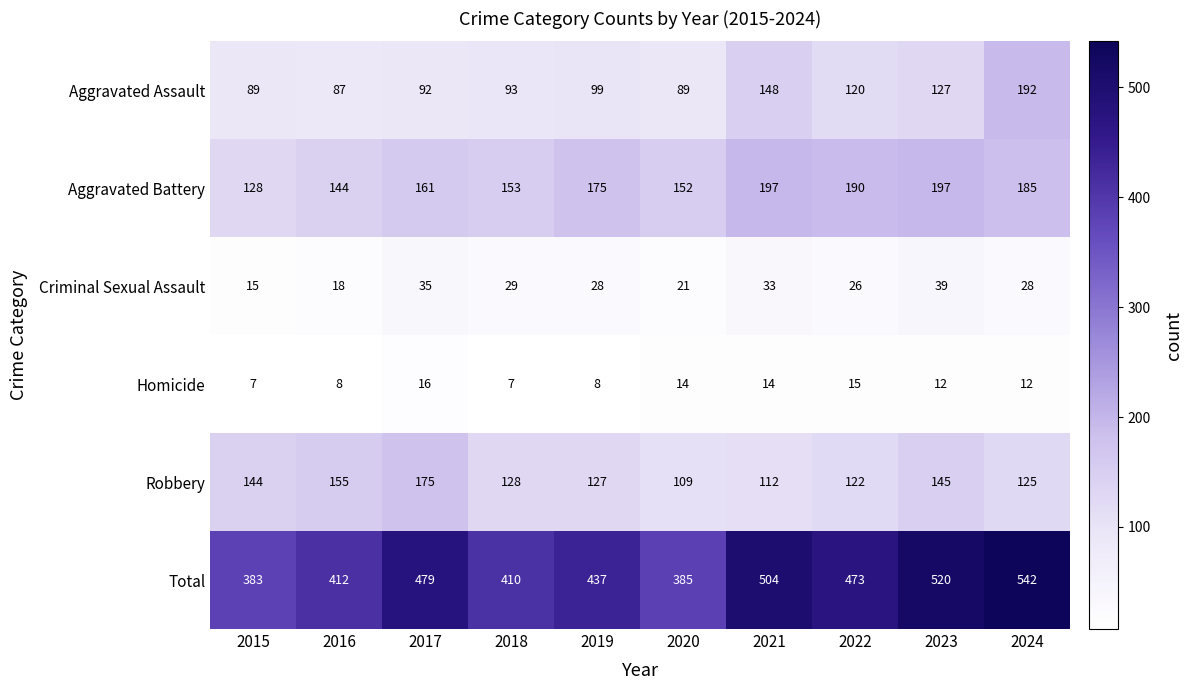

True or false: Aggravated Battery has a value of 69 at 2017.

False